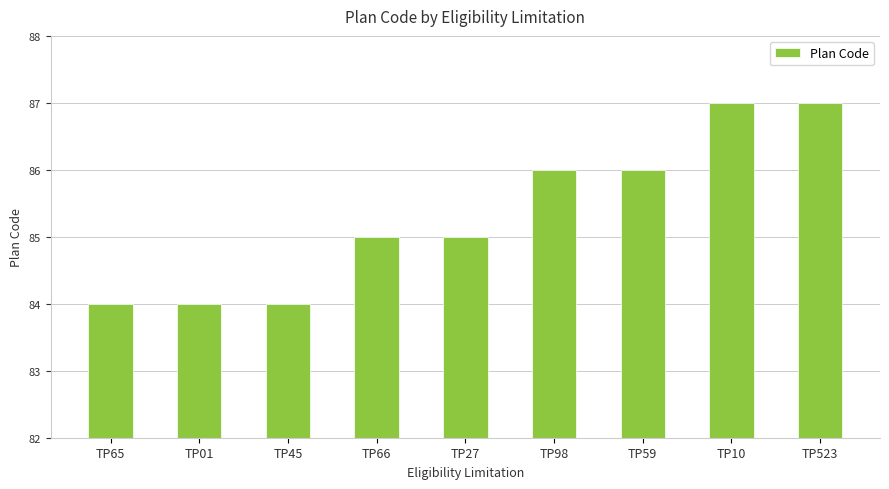

Count the number of data series in this chart.

1